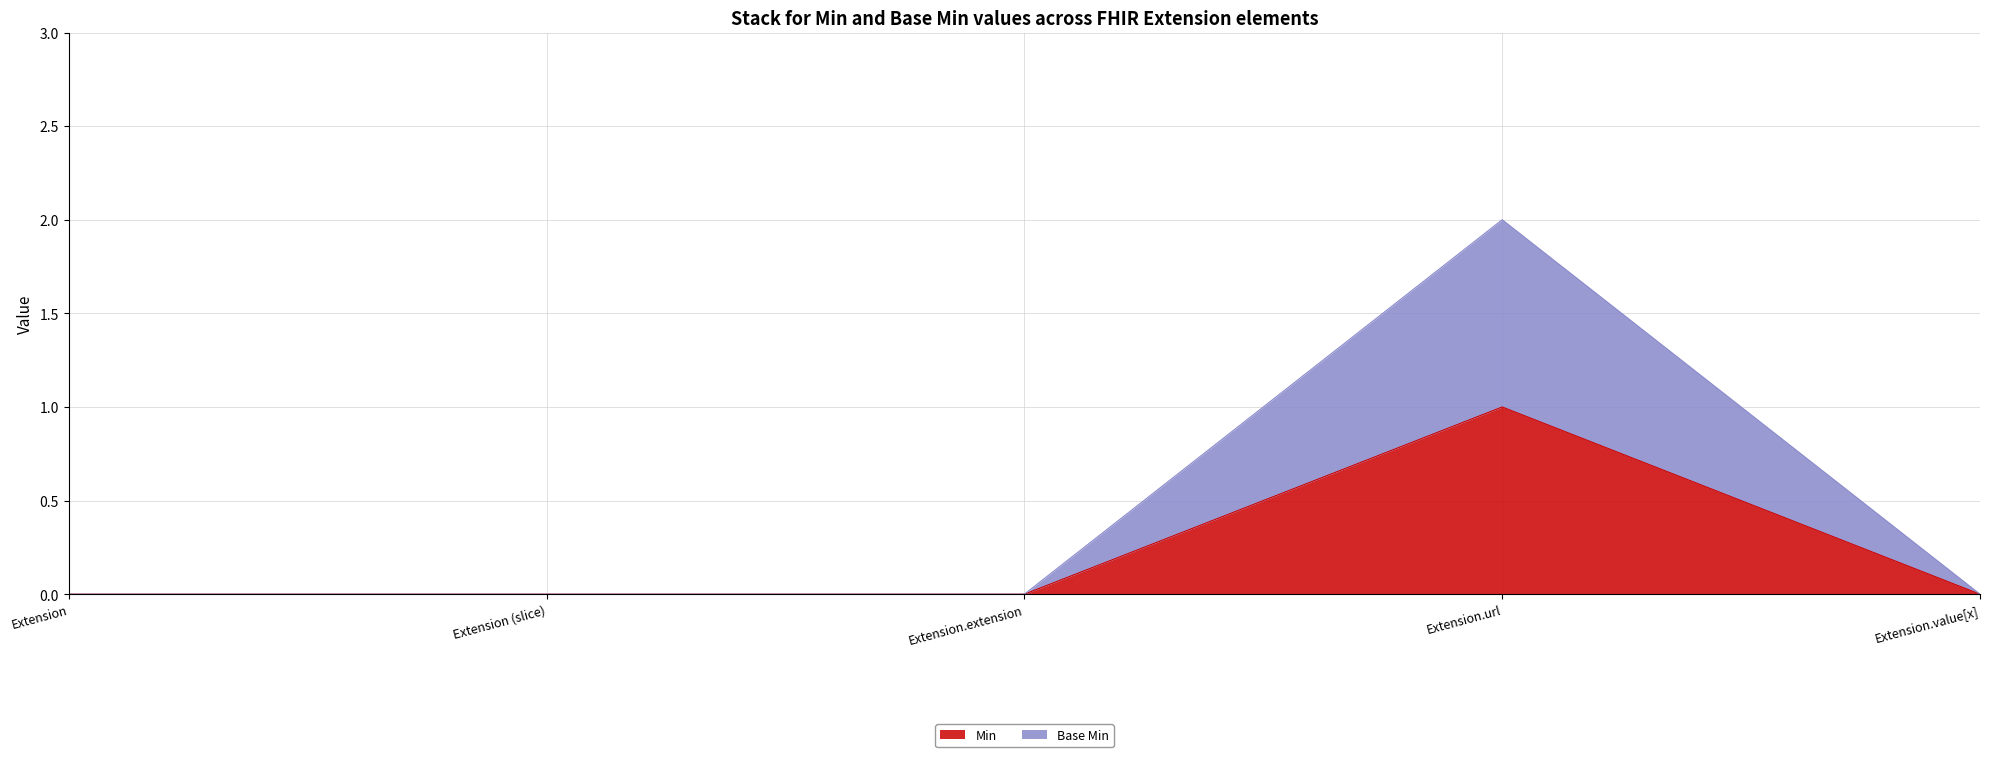

At how many categories does at least one series exceed 0?

1